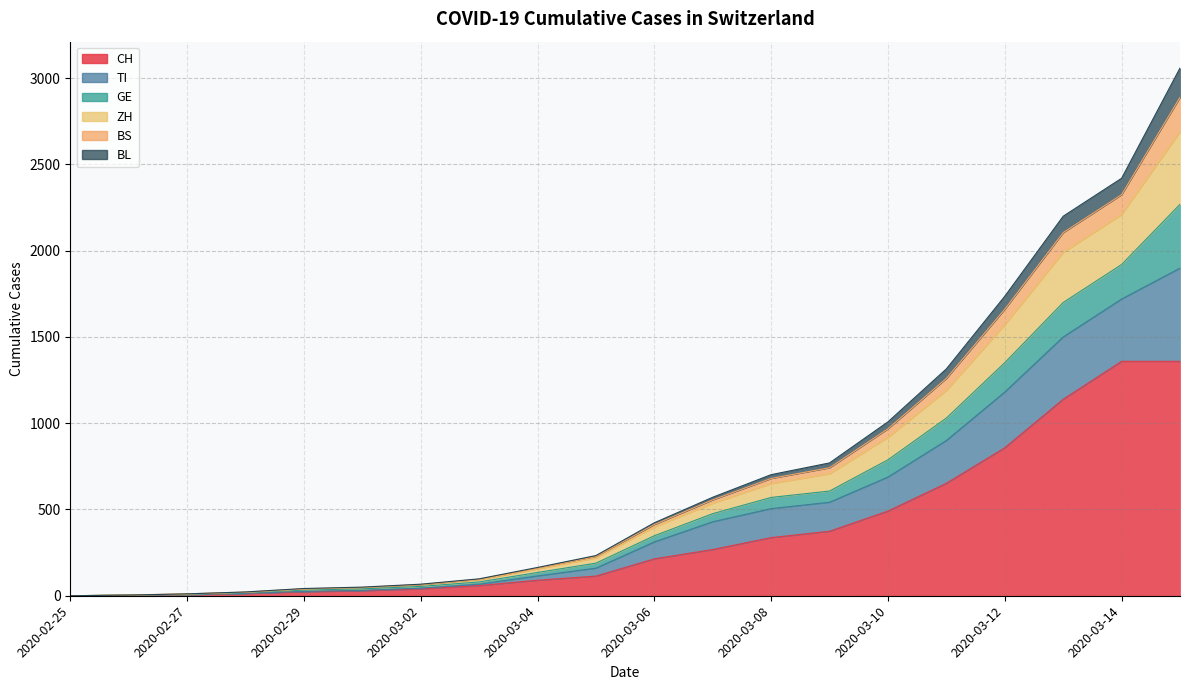

True or false: BS and ZH intersect in this chart.

False